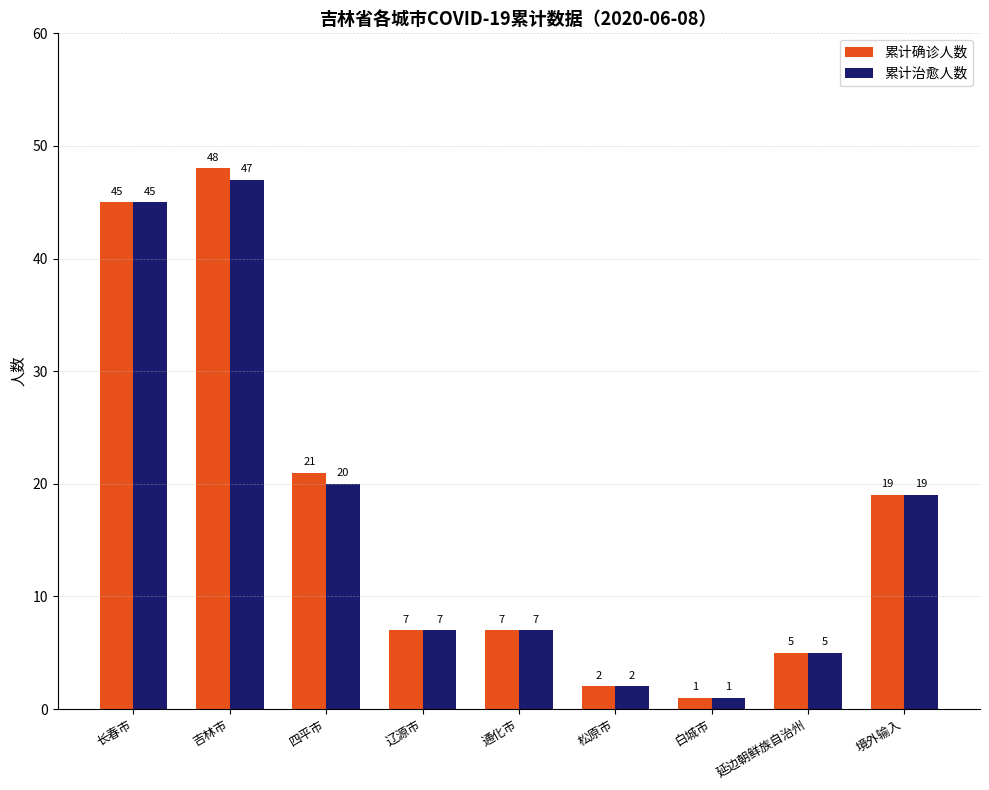

How many groups of bars are there?

9